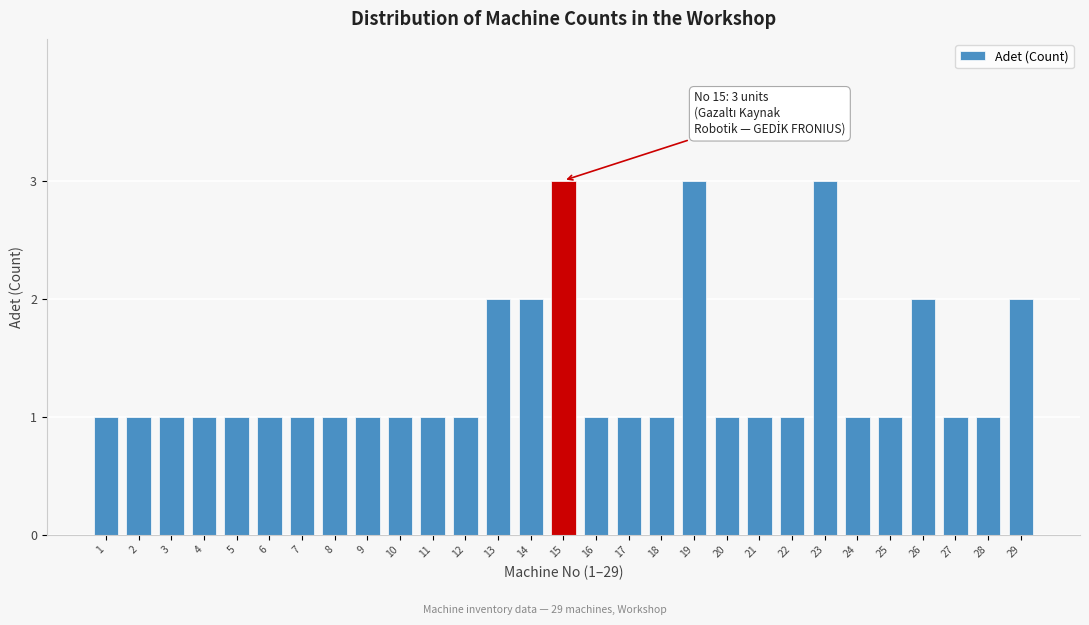

Reading right to left, what are all the values shown in this chart?

2	1	1	2	1	1	3	1	1	1	3	1	1	1	3	2	2	1	1	1	1	1	1	1	1	1	1	1	1